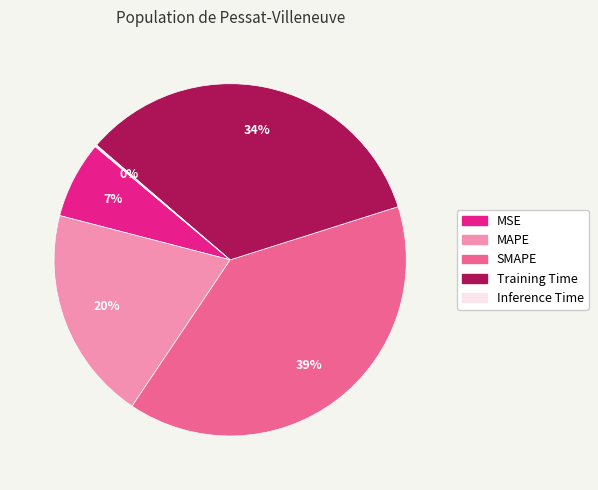

What is the largest slice in the pie chart?

SMAPE